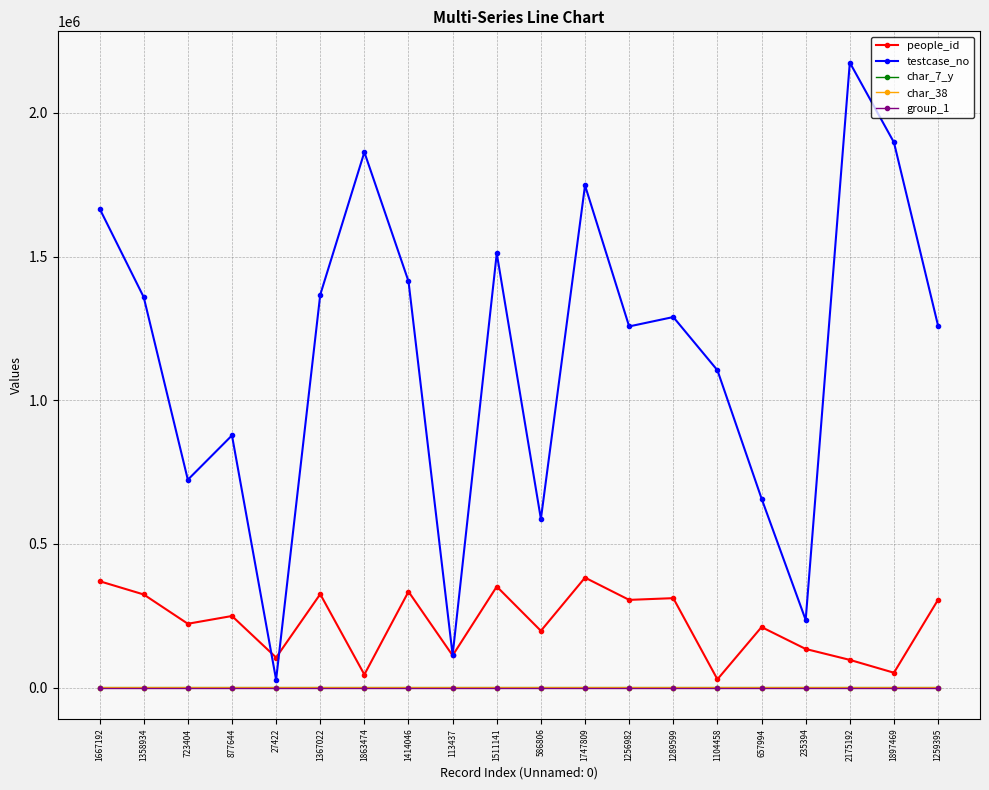

Count the number of data series in this chart.

5